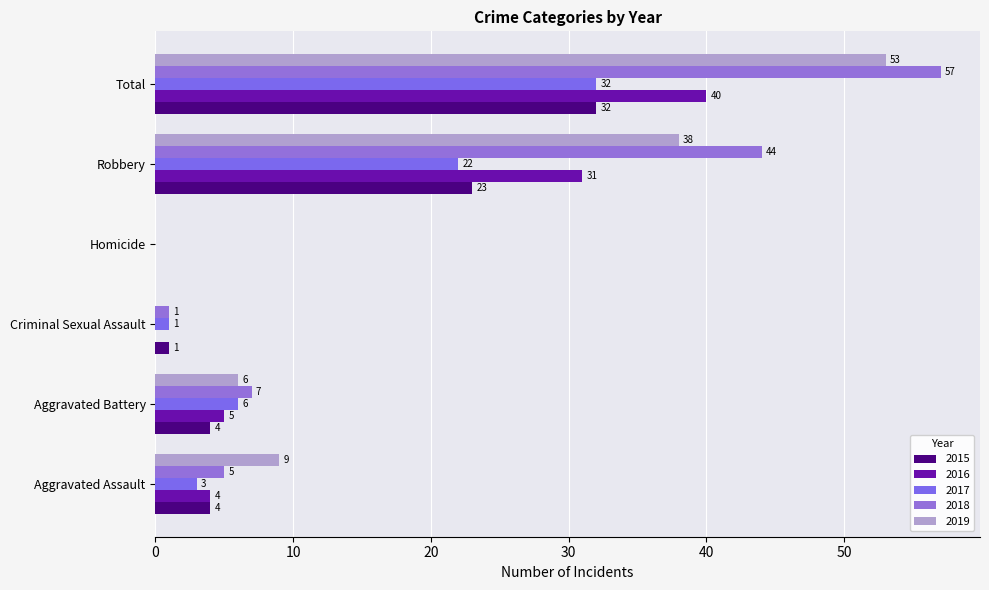

True or false: 2016 has a value of 0 at Homicide.

True